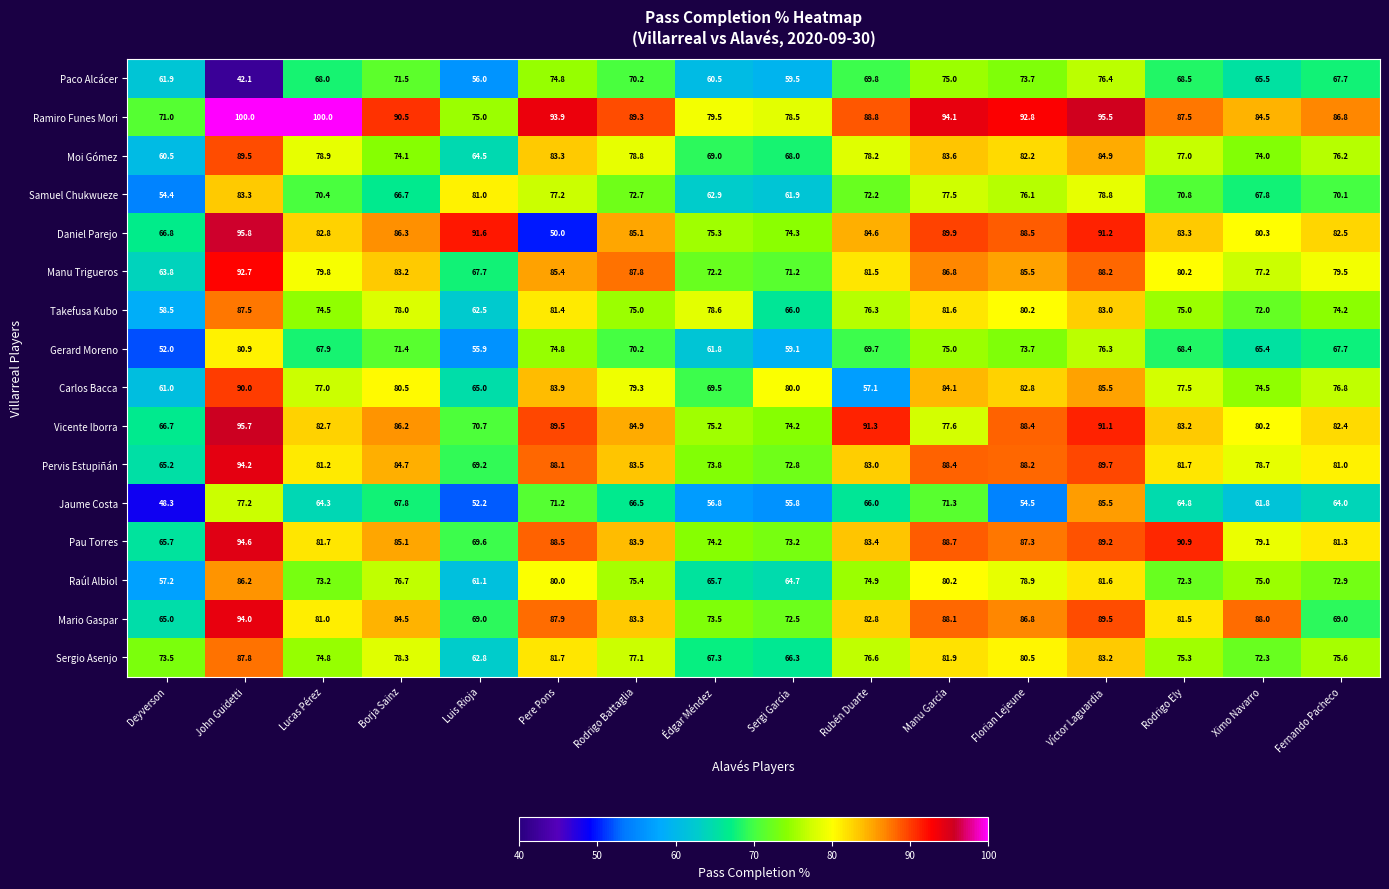

What is the total value across all series at Fernando Pacheco?

1207.7